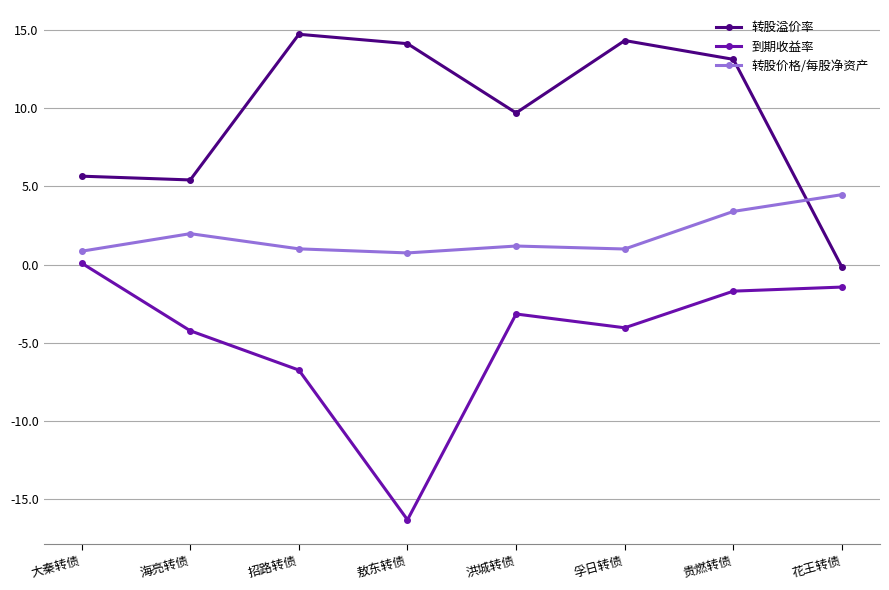

What is the approximate value of 到期收益率 at 招路转债?

-6.7